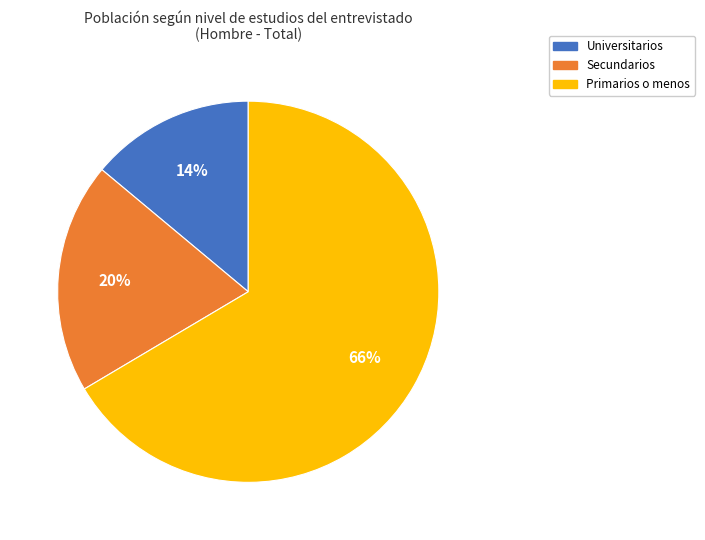

To the nearest percent, what is the average slice percentage?

33%